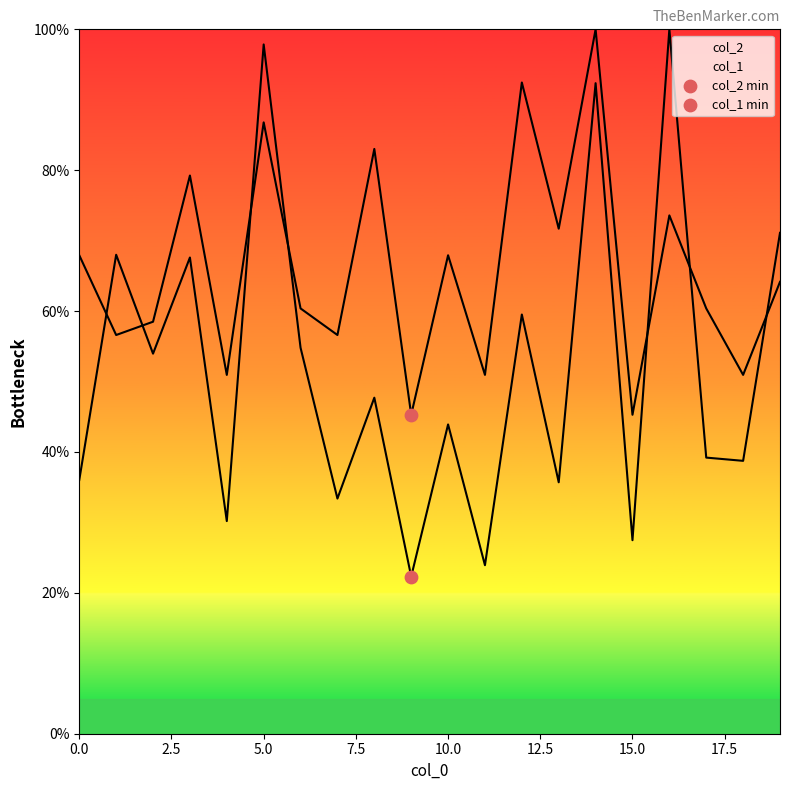

Which series contains the highest Y value?

col_2